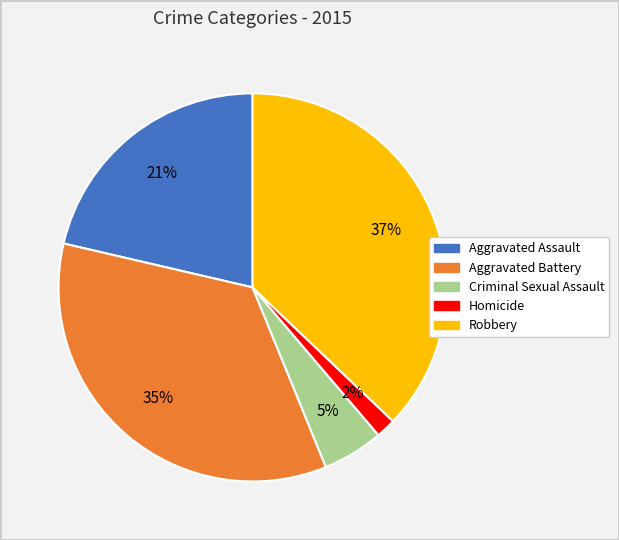

Count the number of slices in the pie.

5